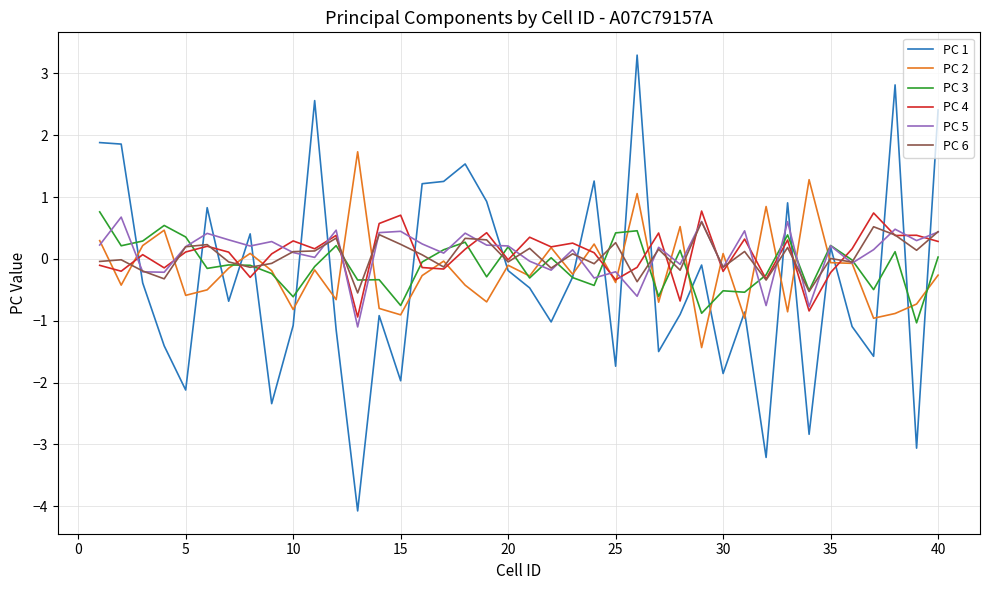

Which series has the largest range (max minus min)?

PC 1